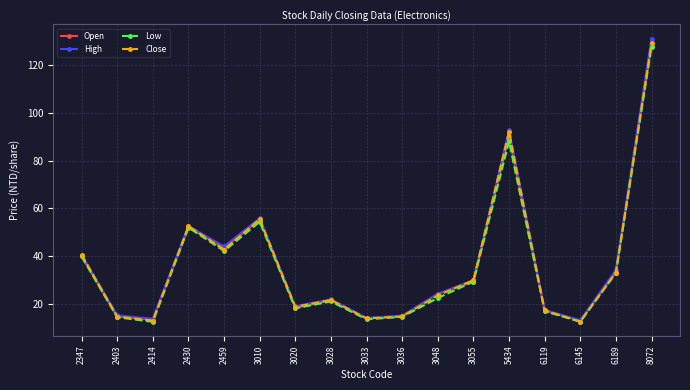

At which label is High closest to 72?

3010